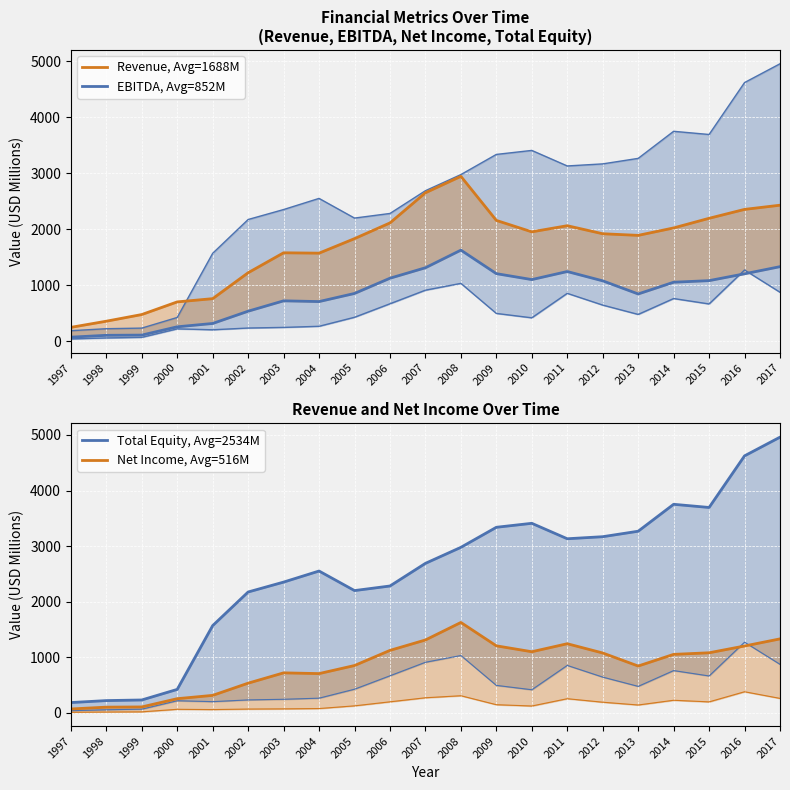

Where is Net Income, Avg=516M nearest to the value 849?

2005